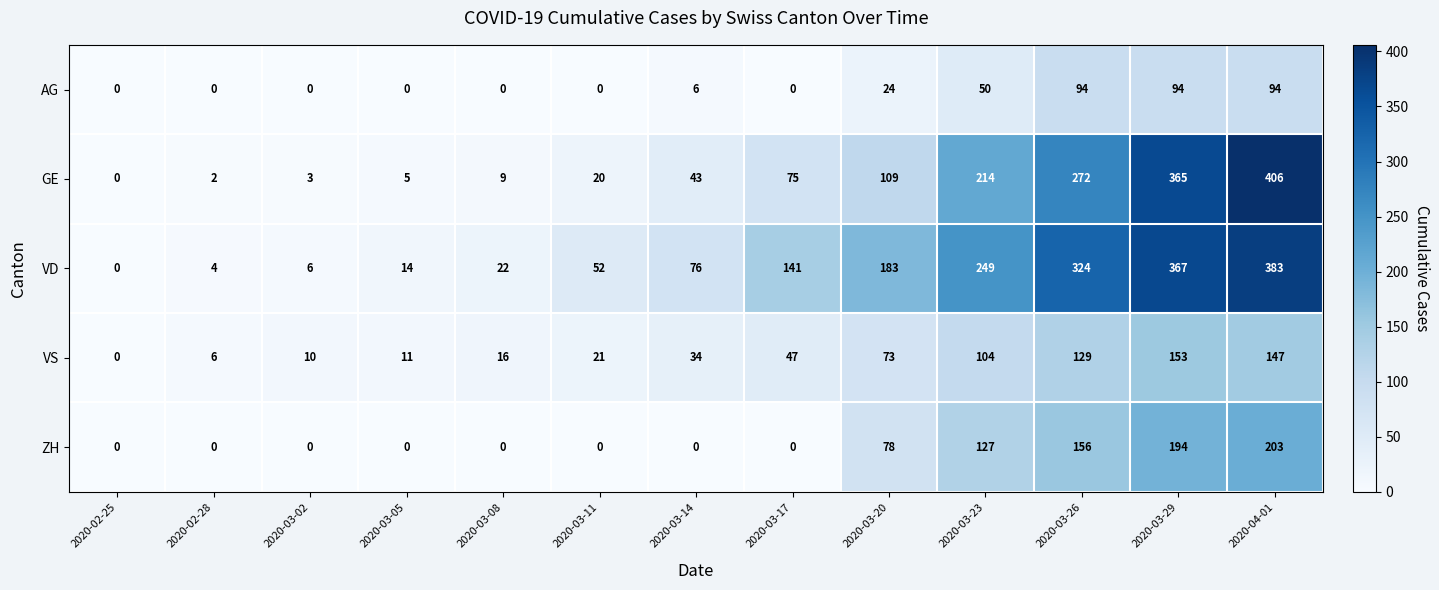

At which category is the sum across all series the highest?

2020-04-01